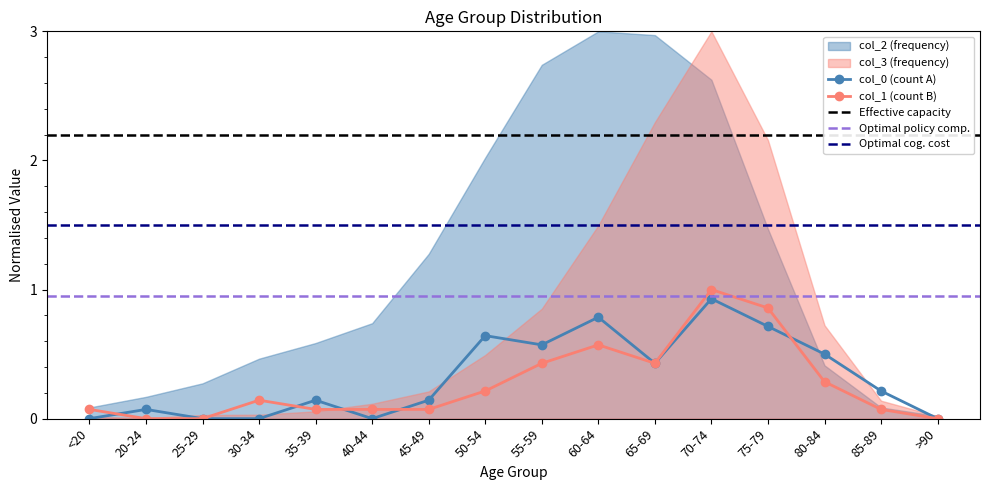

The col_4_1 series shows 0.0 at 25-29. True or false?

True